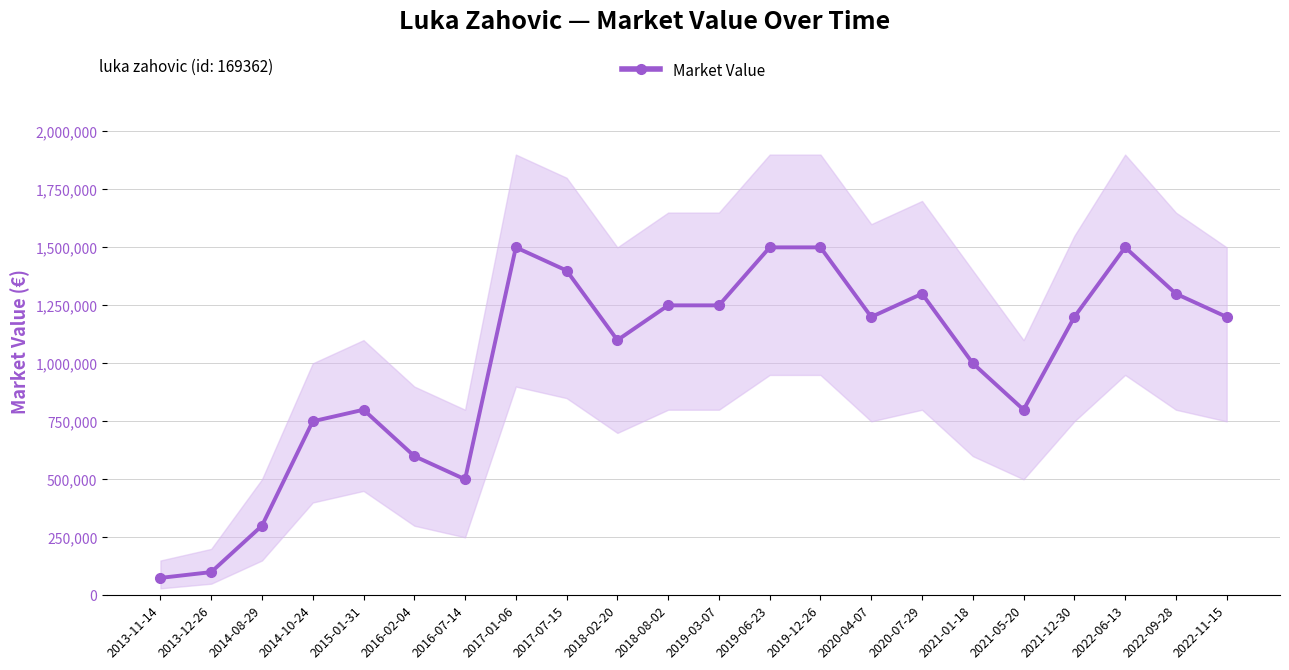

How many points are lower than both their immediate neighbors (excluding endpoints)?

4